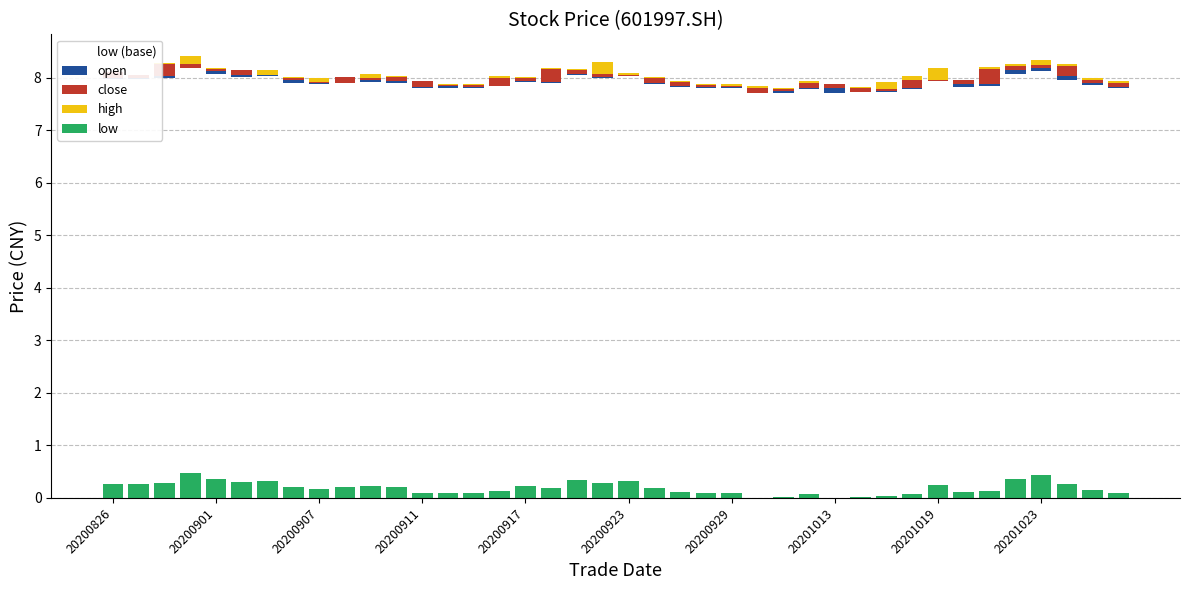

The open series shows 0.0 at 27. True or false?

True